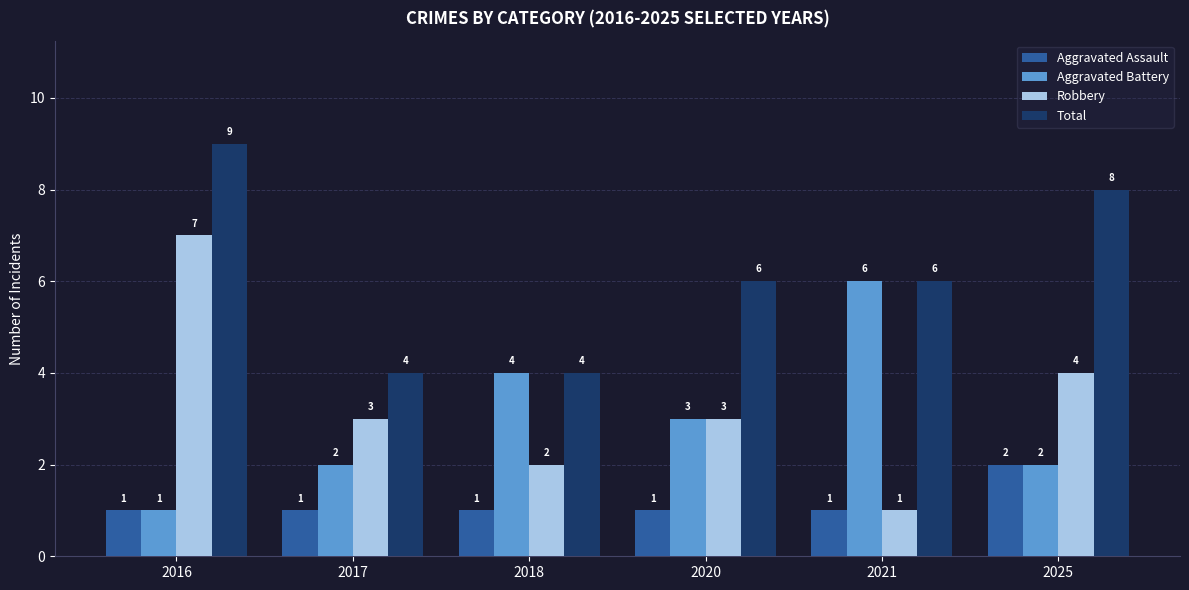

The value of Aggravated Battery at 2025 is 2. True or false?

True